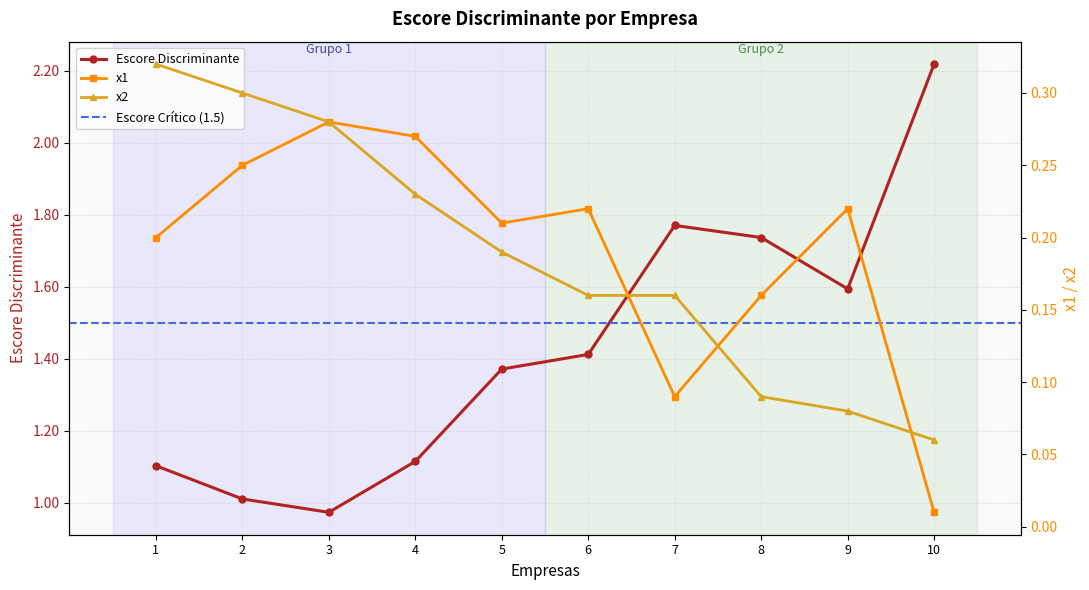

At which label is Escore Discriminante closest to 1?

2